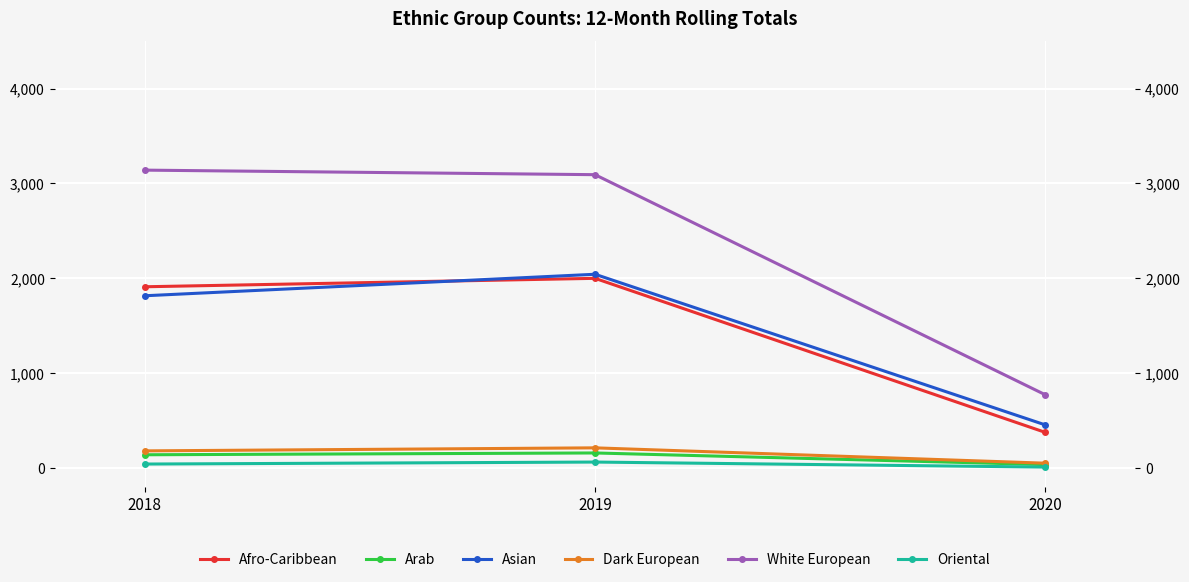

At which label does Dark European first exceed 176?

2019